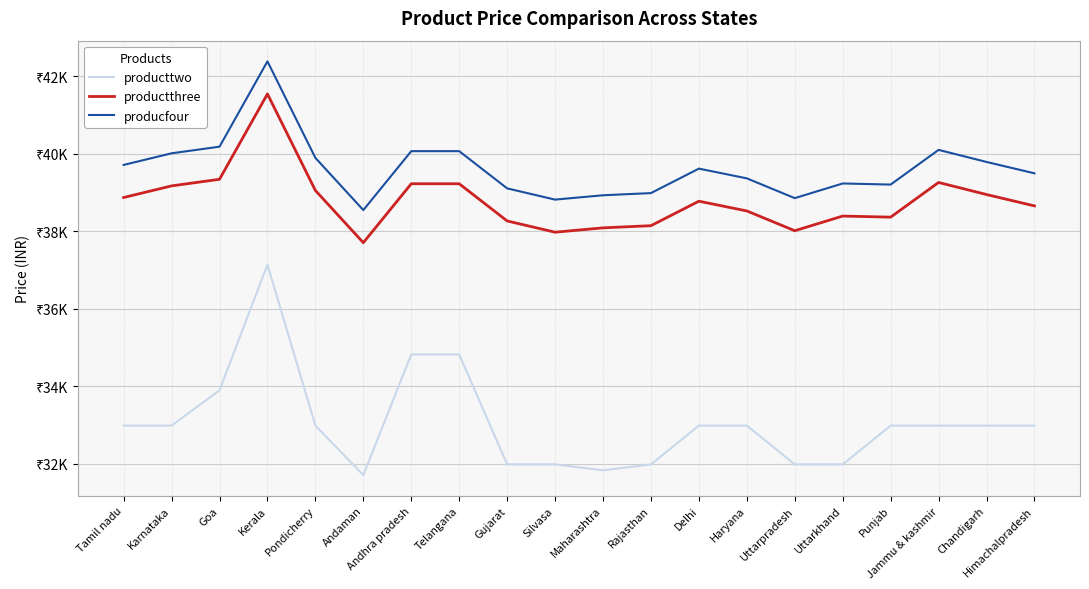

Does the chart display data point markers on the line(s)?

No